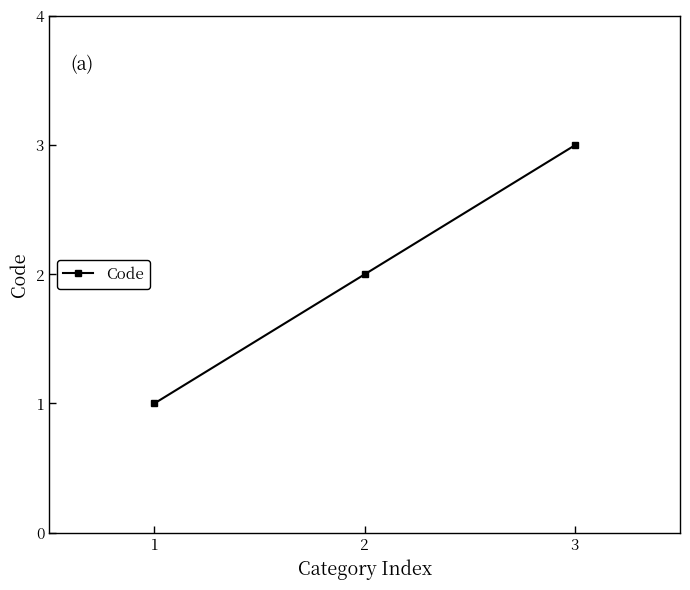

How many categories are shown in the chart?

3